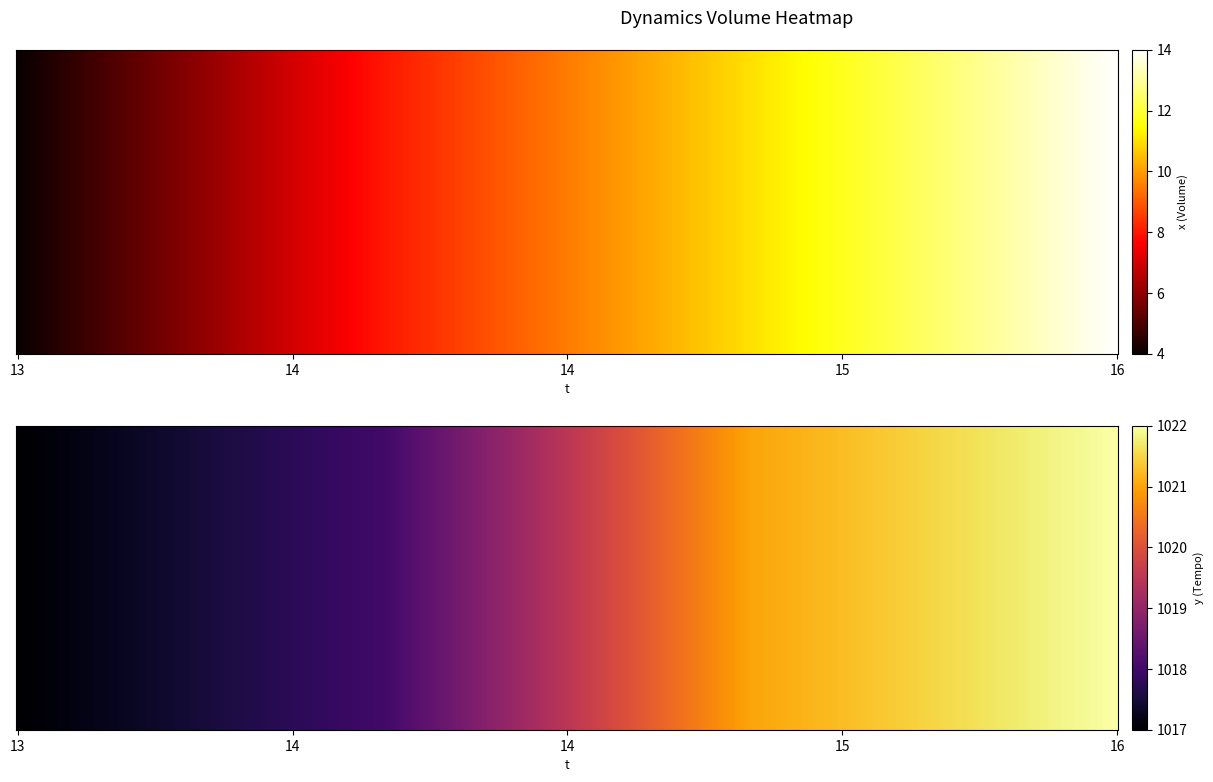

The label series shows 1 at 14. True or false?

True